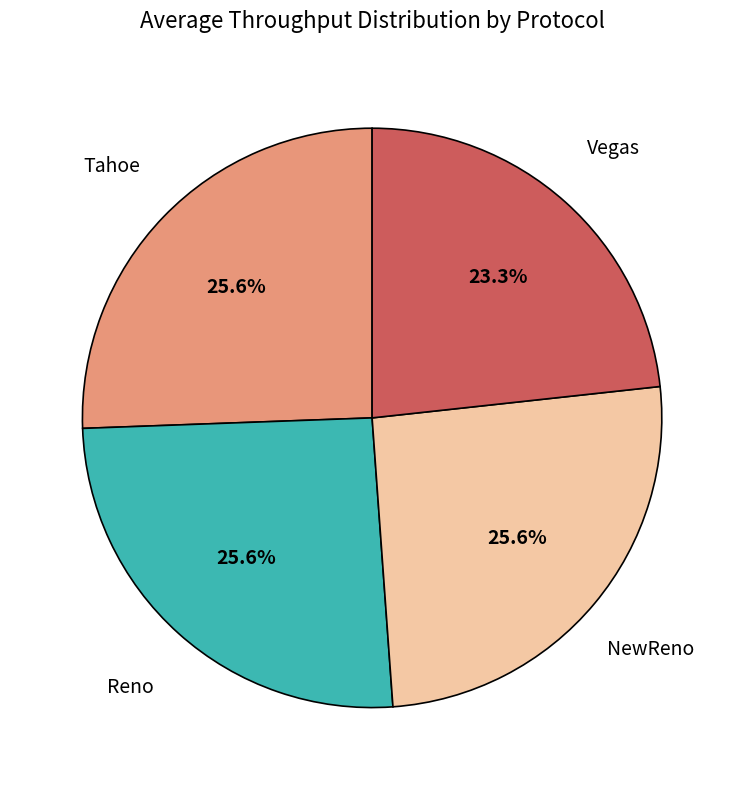

Approximately how many times larger is the value at NewReno compared to Vegas?

1.1